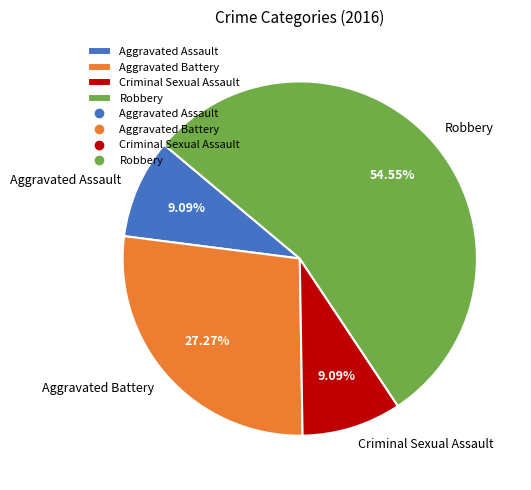

Count the number of slices in the pie.

4